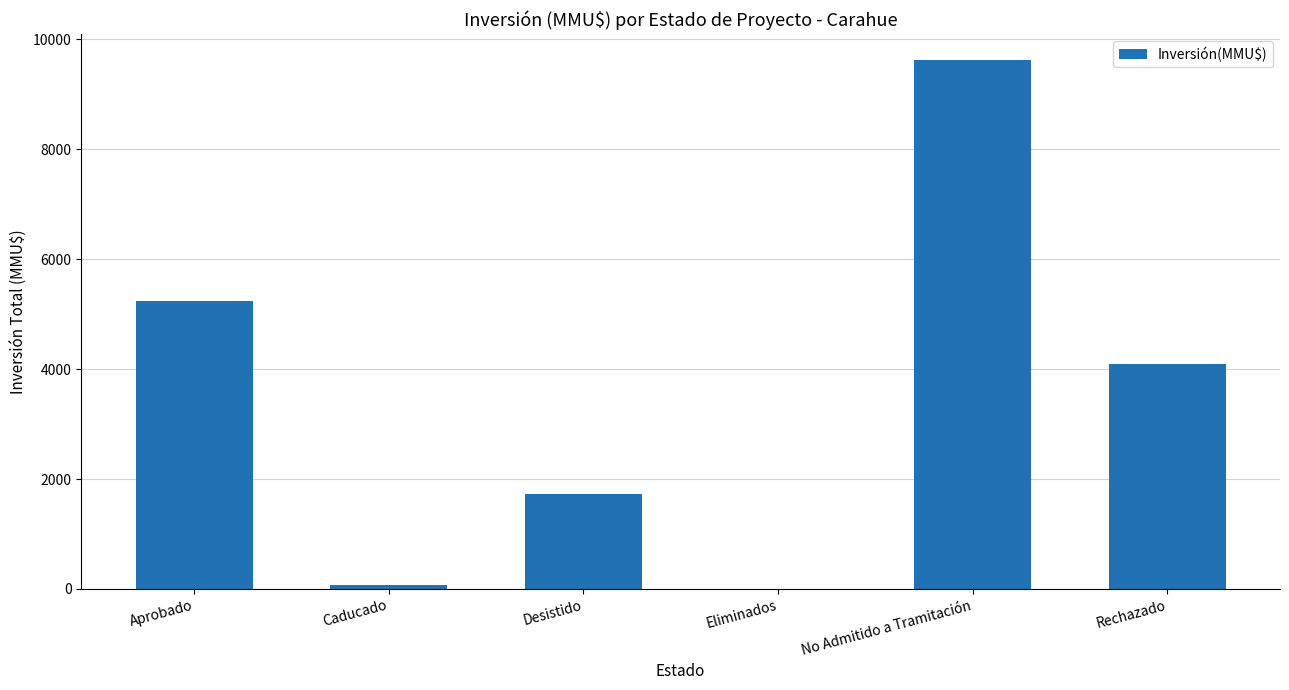

How many values are above zero?

5